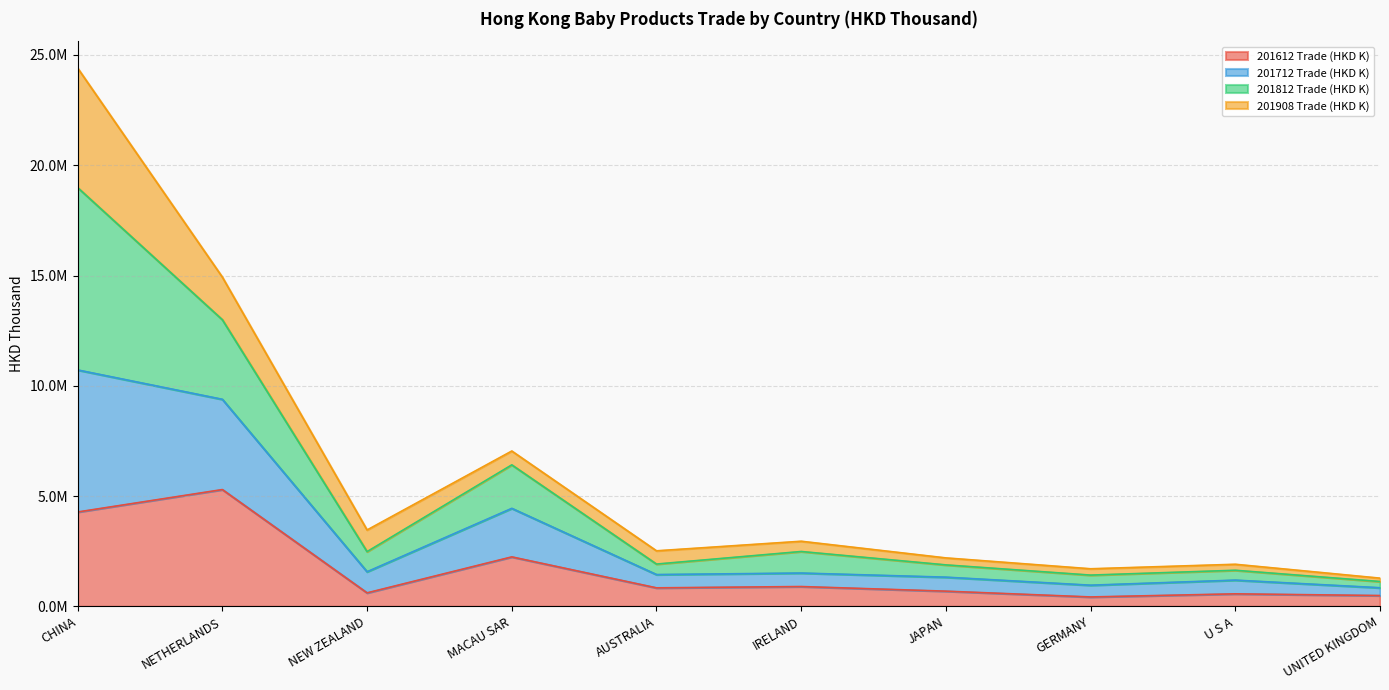

What are all the series names shown in the legend?

201612 Trade (HKD K), 201712 Trade (HKD K), 201812 Trade (HKD K), 201908 Trade (HKD K)